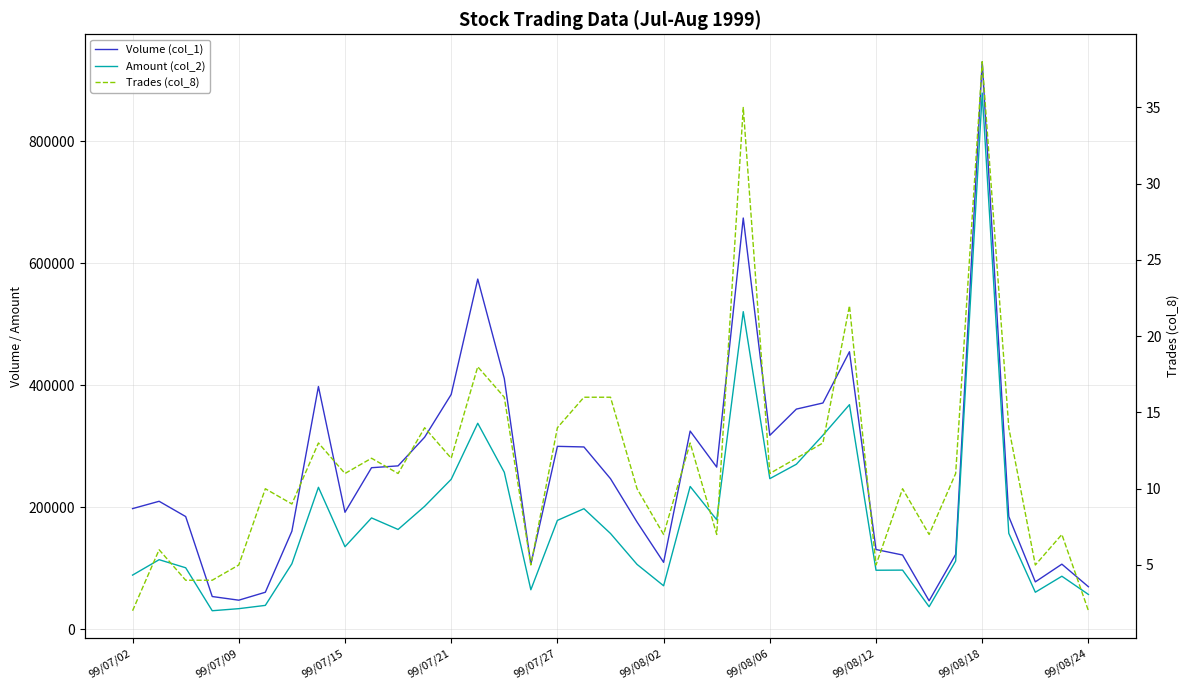

Rank the series by their maximum value, from highest to lowest.

Volume (col_1), Amount (col_2), Trades (col_8)